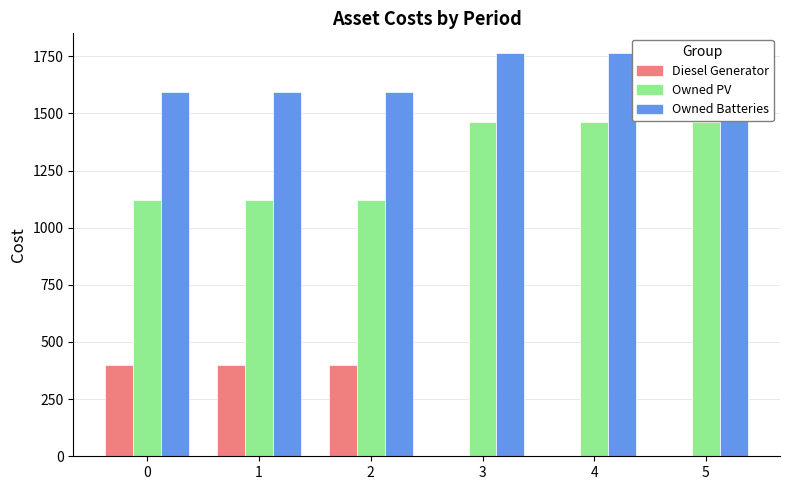

What is the total value across all series at 5?

3223